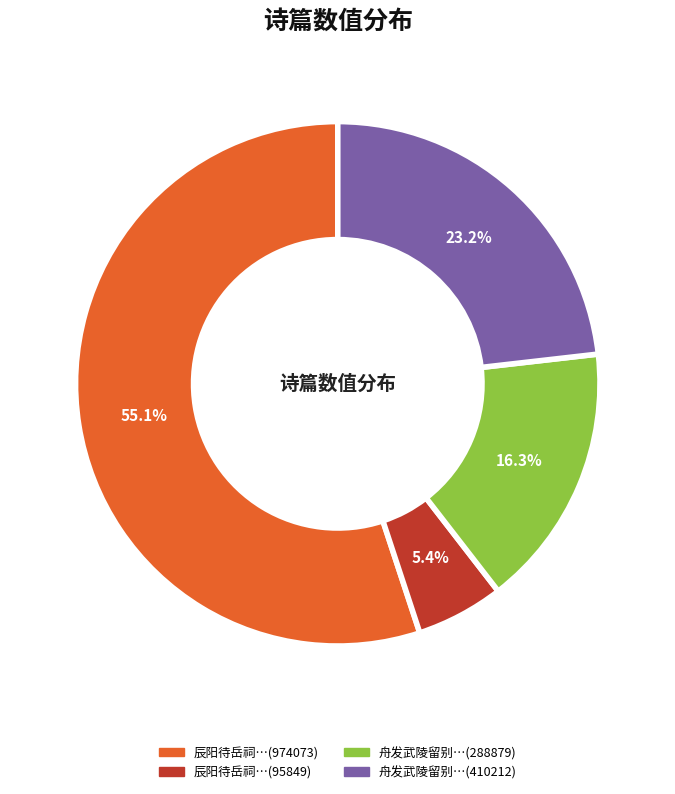

What is the ratio of the value at 舟发武陵留别…(288879) to the value at 辰阳待岳祠…(974073)?

0.3